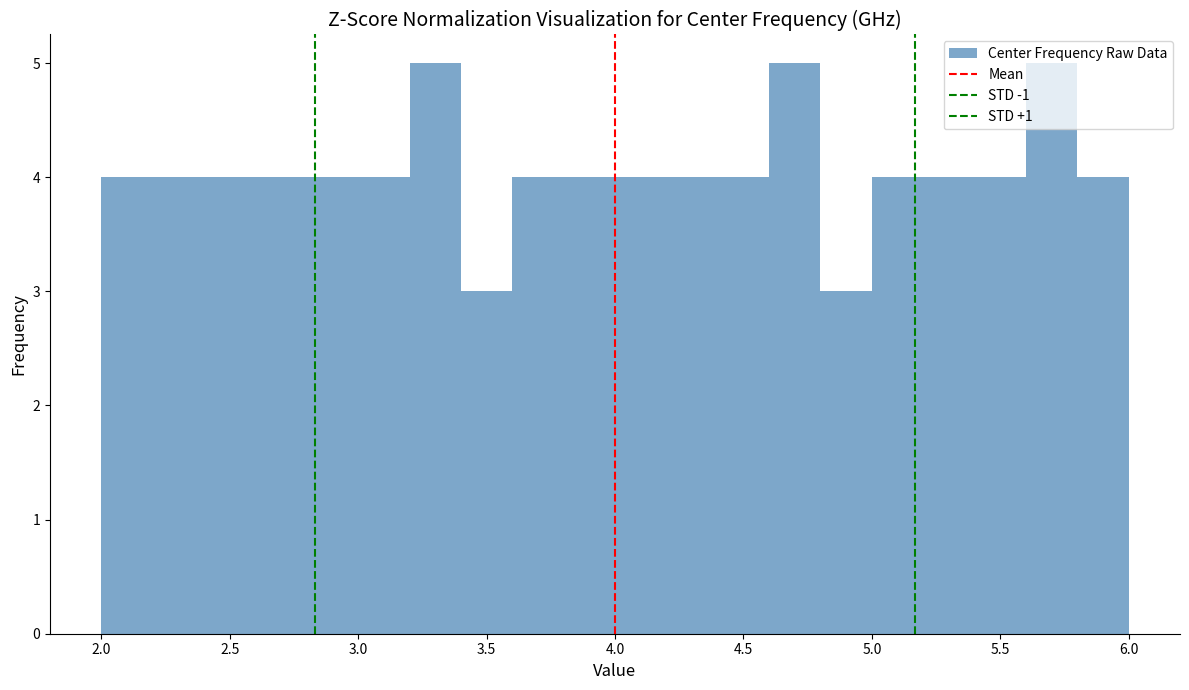

Reading left to right, list every bar in this chart as the range it spans on the x-axis followed by its height. The values are not printed on the chart, so give them approximately, as read against the axis.

2.0 to 2.2: 4
2.2 to 2.4: 4
2.4 to 2.6: 4
2.6 to 2.8: 4
2.8 to 3.0: 4
3.0 to 3.2: 4
3.2 to 3.4: 5
3.4 to 3.6: 3
3.6 to 3.8: 4
3.8 to 4.0: 4
4.0 to 4.2: 4
4.2 to 4.4: 4
4.4 to 4.6: 4
4.6 to 4.8: 5
4.8 to 5.0: 3
5.0 to 5.2: 4
5.2 to 5.4: 4
5.4 to 5.6: 4
5.6 to 5.8: 5
5.8 to 6.0: 4